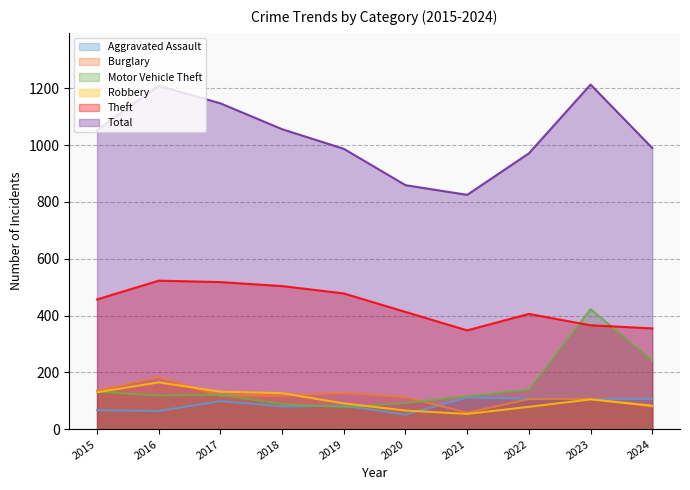

The Total series shows 290 at 2021. True or false?

False